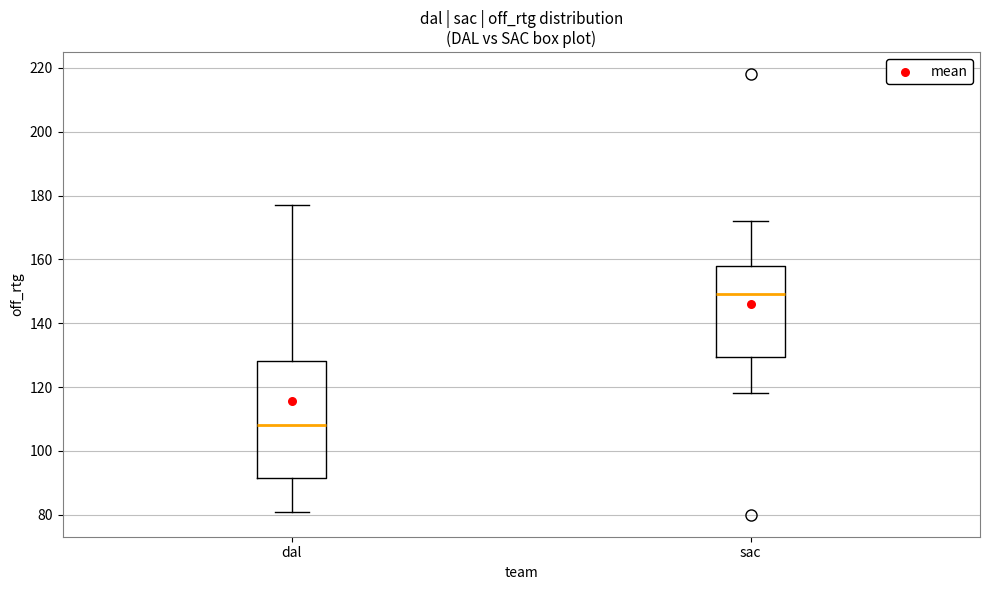

Reading left to right, read every box against the y-axis: the position of its median line, the range the box covers, and the ends of its whiskers. The values are not printed on the chart, so give them approximately, as read against the axis.

dal: median 108, box 92 to 128, whiskers 82 to 178
sac: median 150, box 130 to 158, whiskers 118 to 172